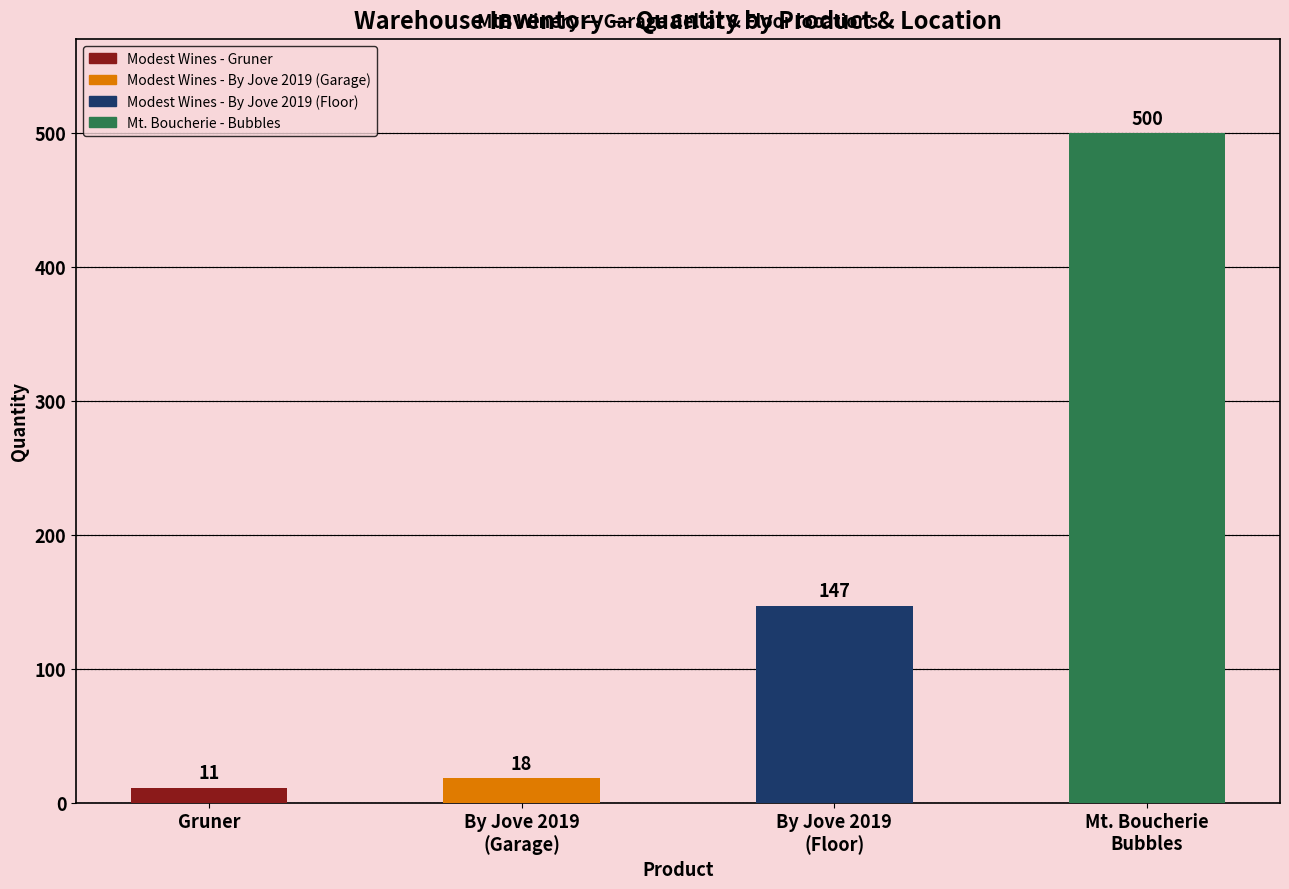

Reading left to right, extract all data points from this chart.

Gruner=11	By Jove 2019
(Garage)=18	By Jove 2019
(Floor)=147	Mt. Boucherie
Bubbles=500